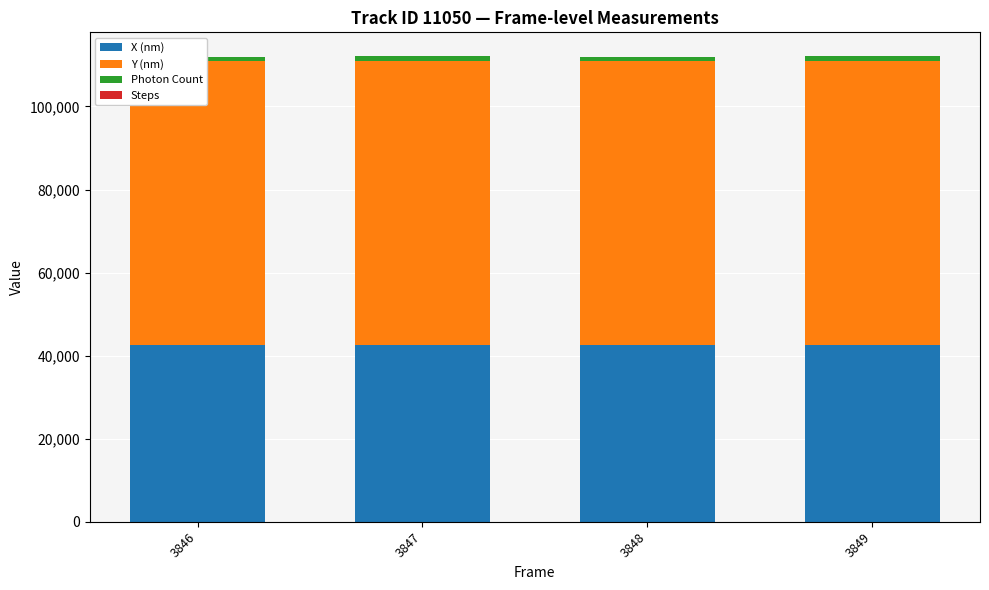

The Steps series shows 3.0 at 3847. True or false?

True